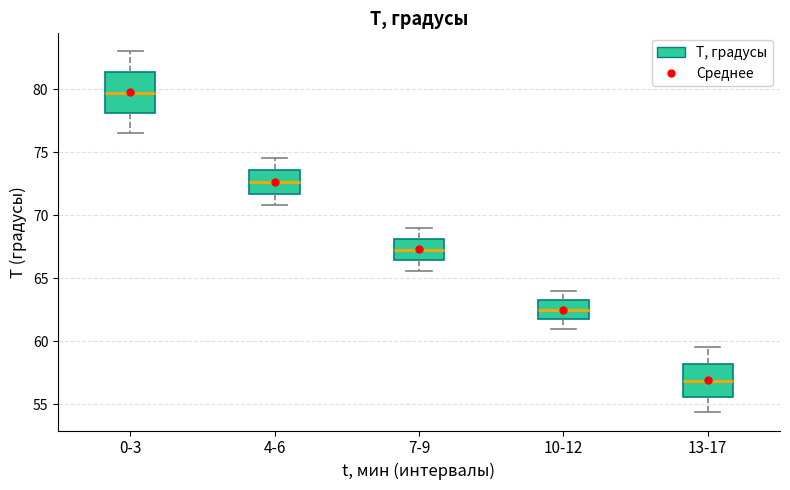

Where does the median line of the box for 7-9 sit on the y-axis? The values are not printed on the chart, so give them approximately, as read against the axis.

67.5